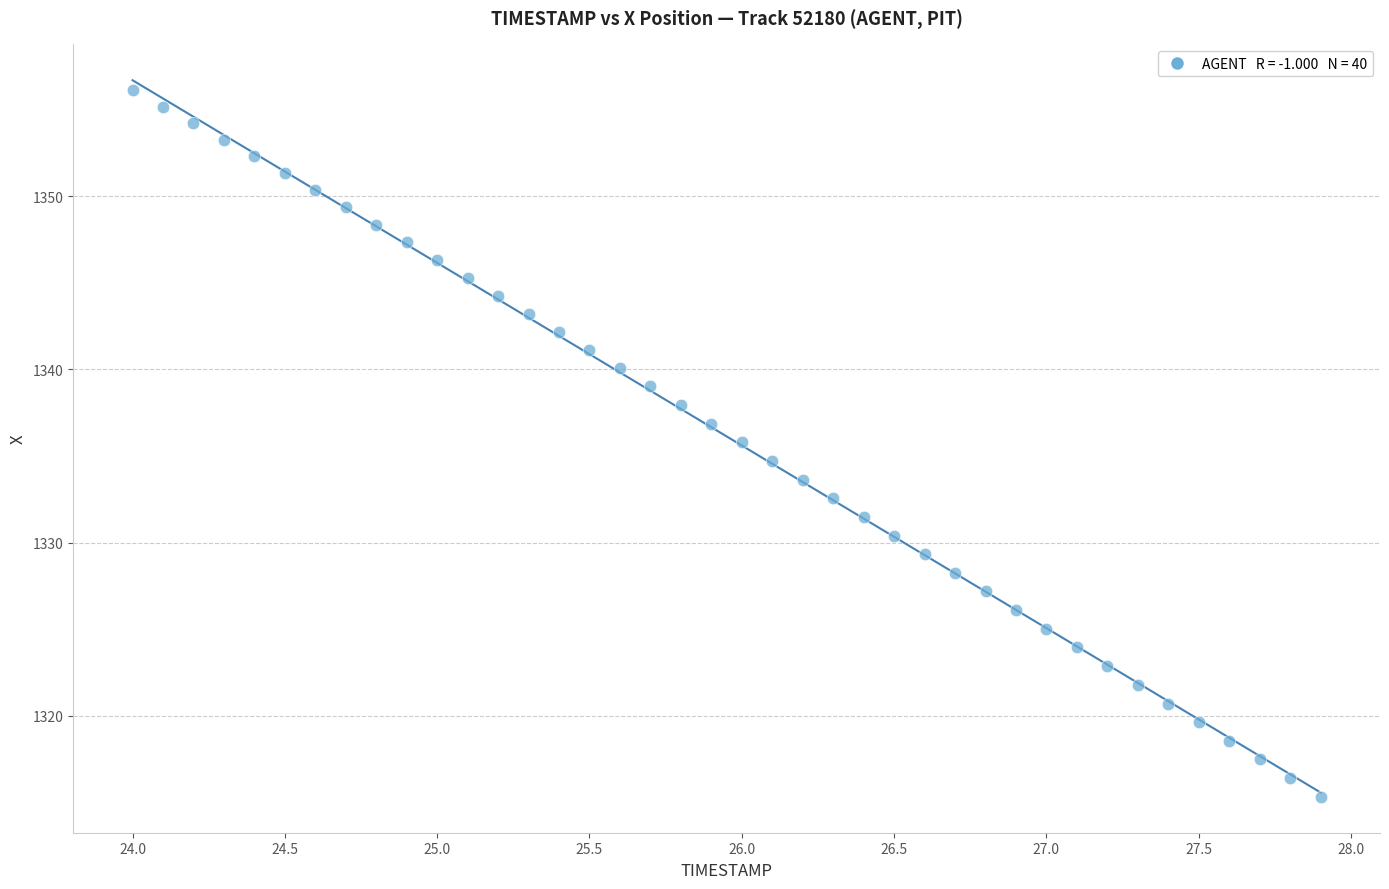

What is the range of X values (max minus min)?

3.9